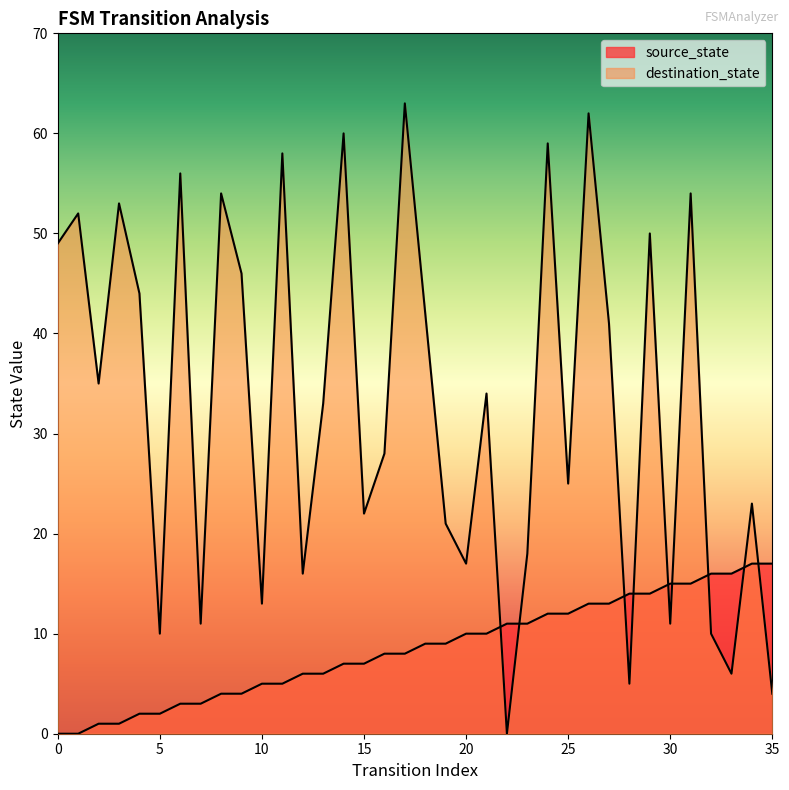

How many lines are shown in the chart?

2